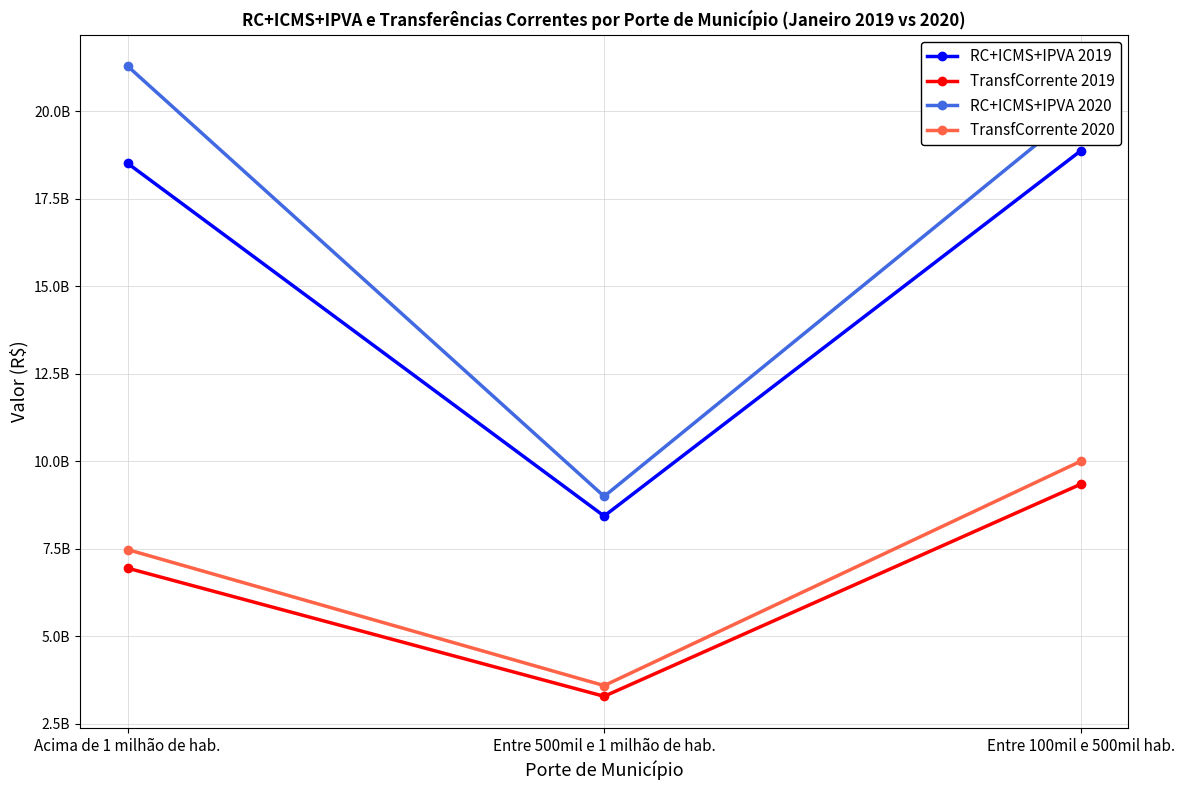

What are all the series names shown in the legend?

RC+ICMS+IPVA 2019, TransfCorrente 2019, RC+ICMS+IPVA 2020, TransfCorrente 2020